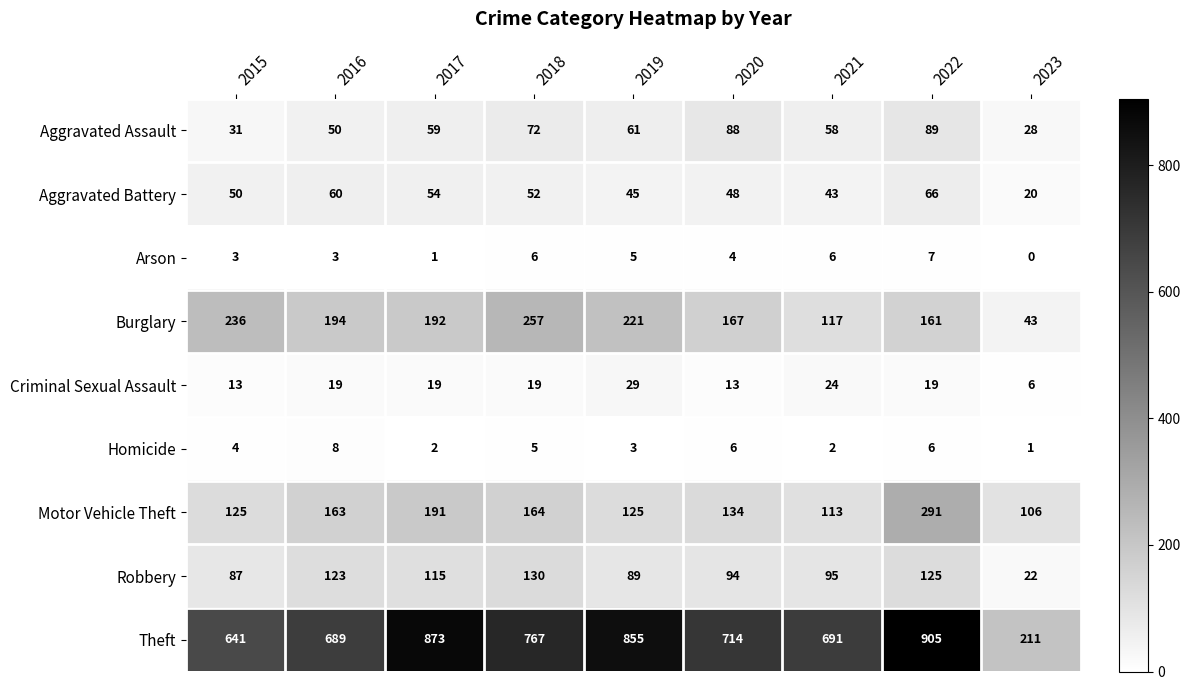

What is the approximate value of Aggravated Assault at 2022?

89